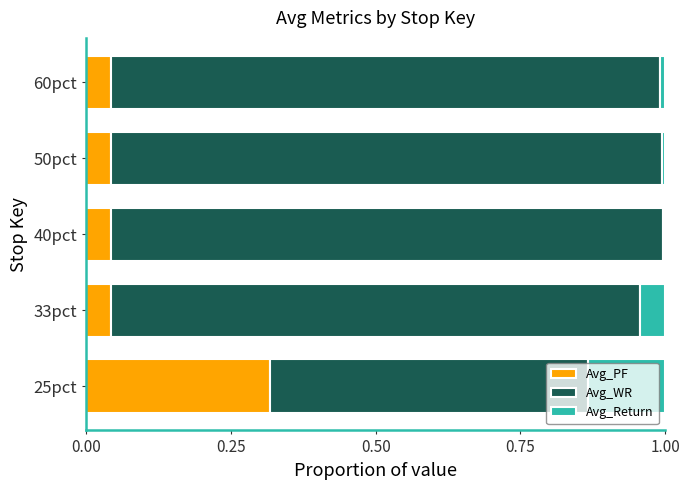

Is it true that Avg_PF equals 0.0 at 60pct?

True